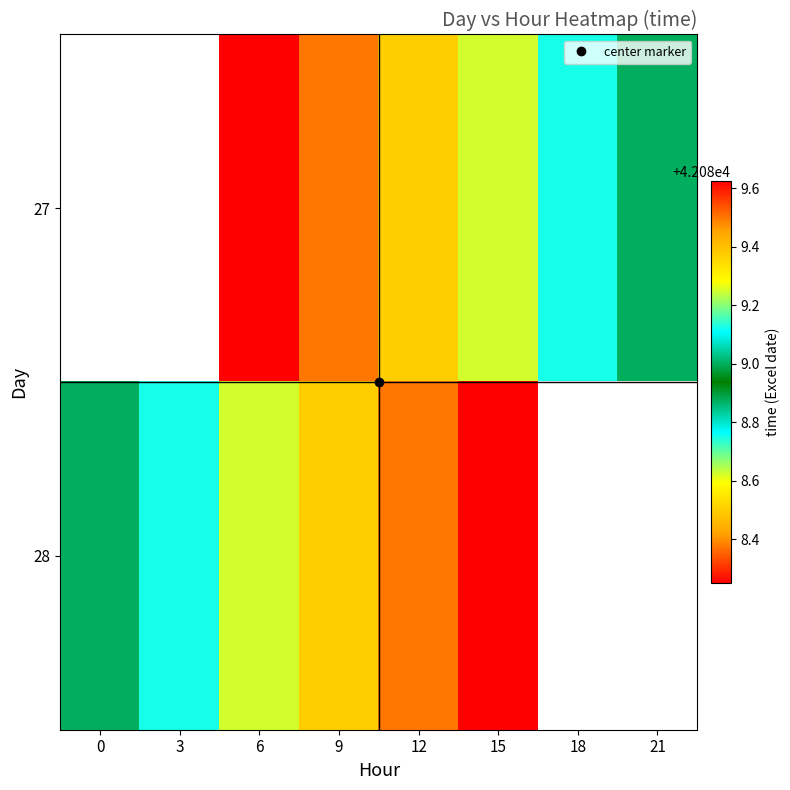

What is the maximum value shown in the chart?

42089.6